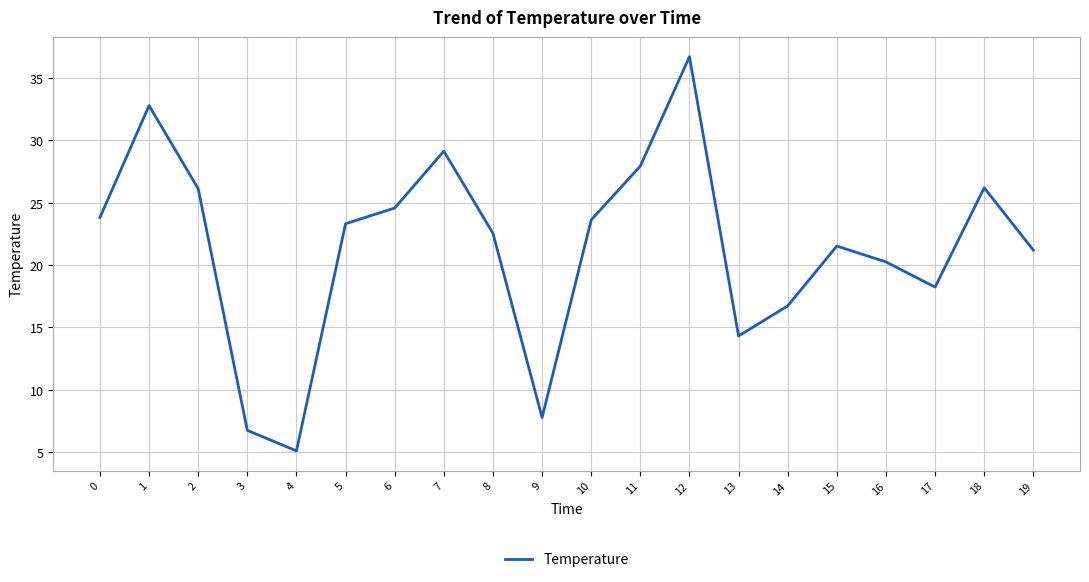

What value does the data have at 13?

14.3